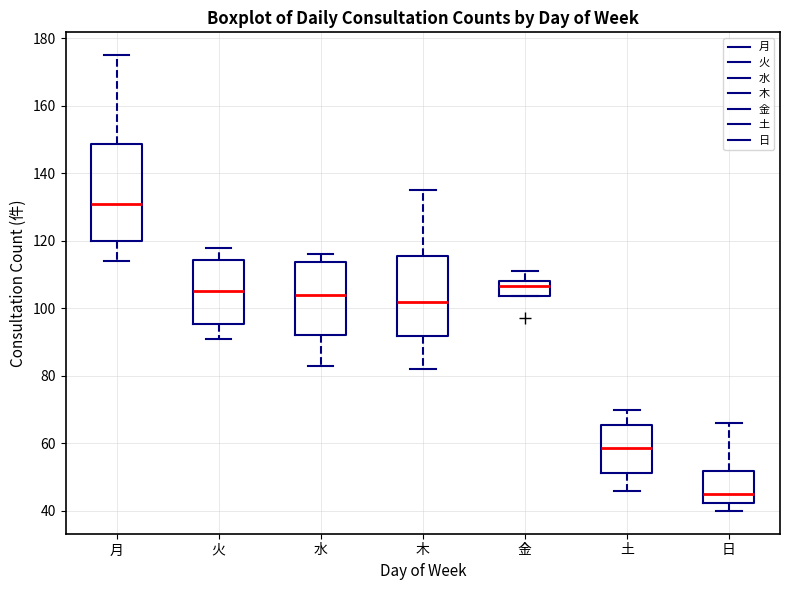

Where is the lower edge of the box for 土 on the y-axis? The values are not printed on the chart, so give them approximately, as read against the axis.

52